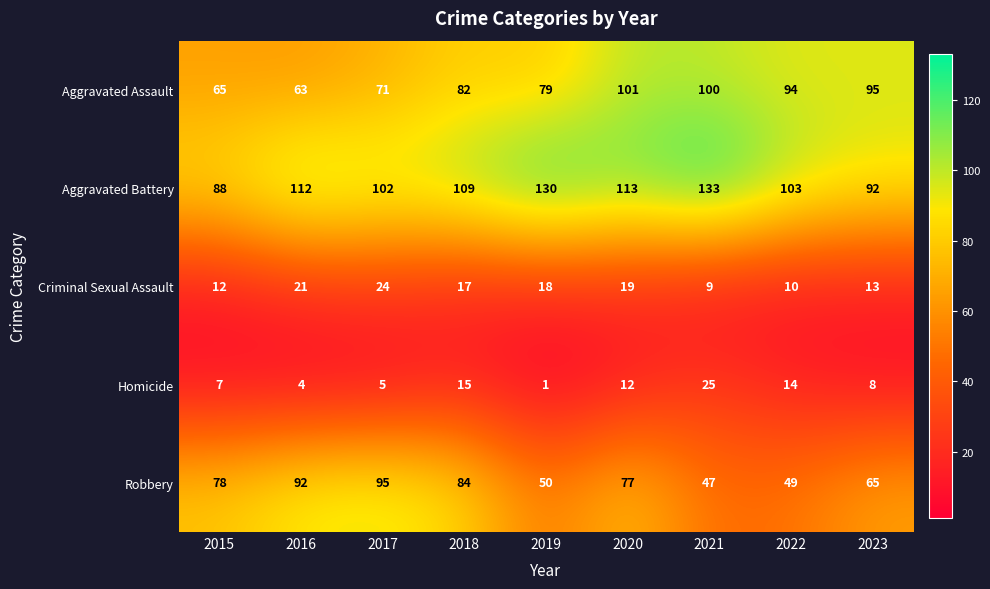

What is the smallest value displayed?

1